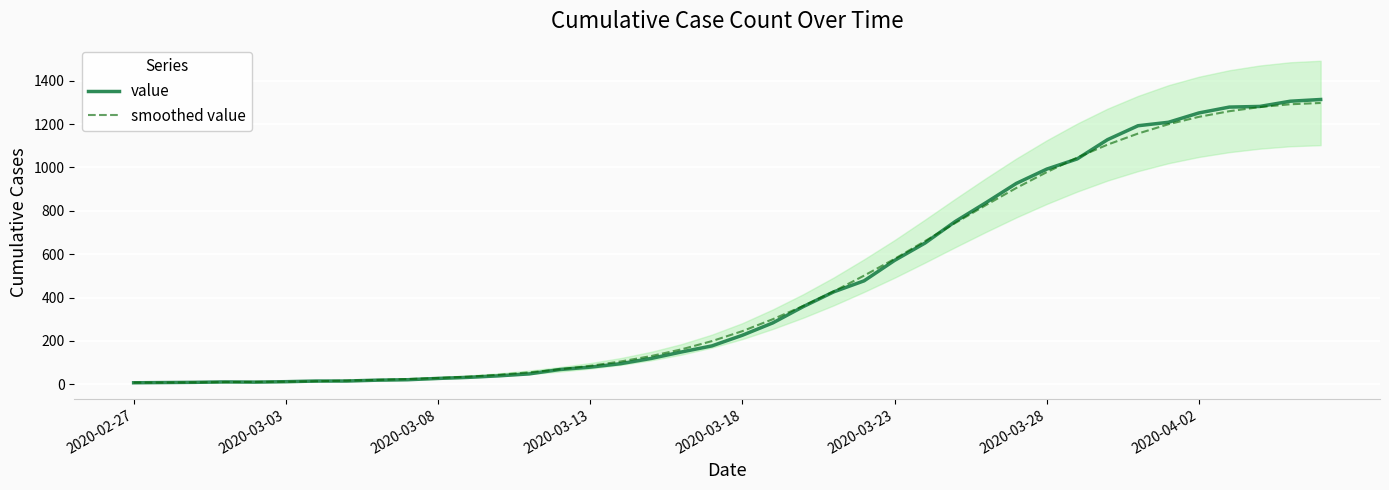

The value of value at 2020-03-23 is 315. True or false?

False